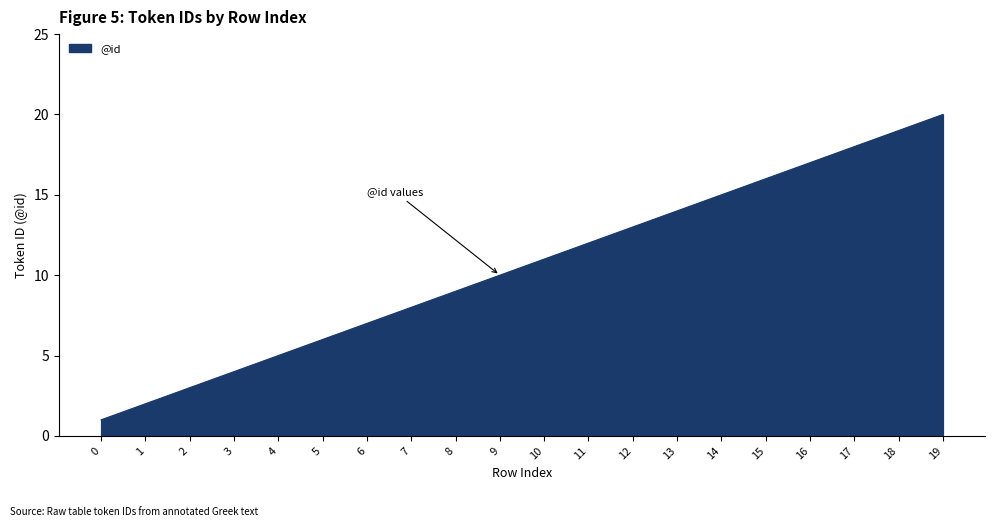

True or false: the data shows 8 at 7.

True